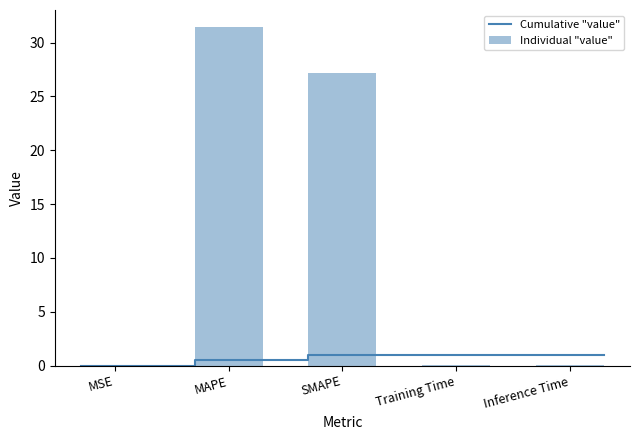

The value at Inference Time is 0.1. True or false?

False